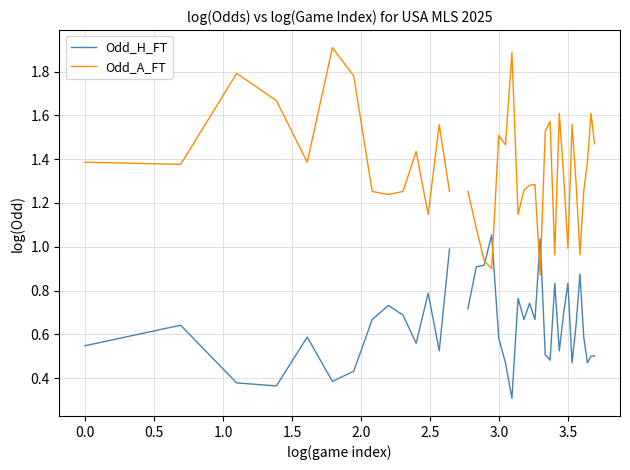

True or false: Odd_H_FT and Odd_A_FT cross at least once.

True